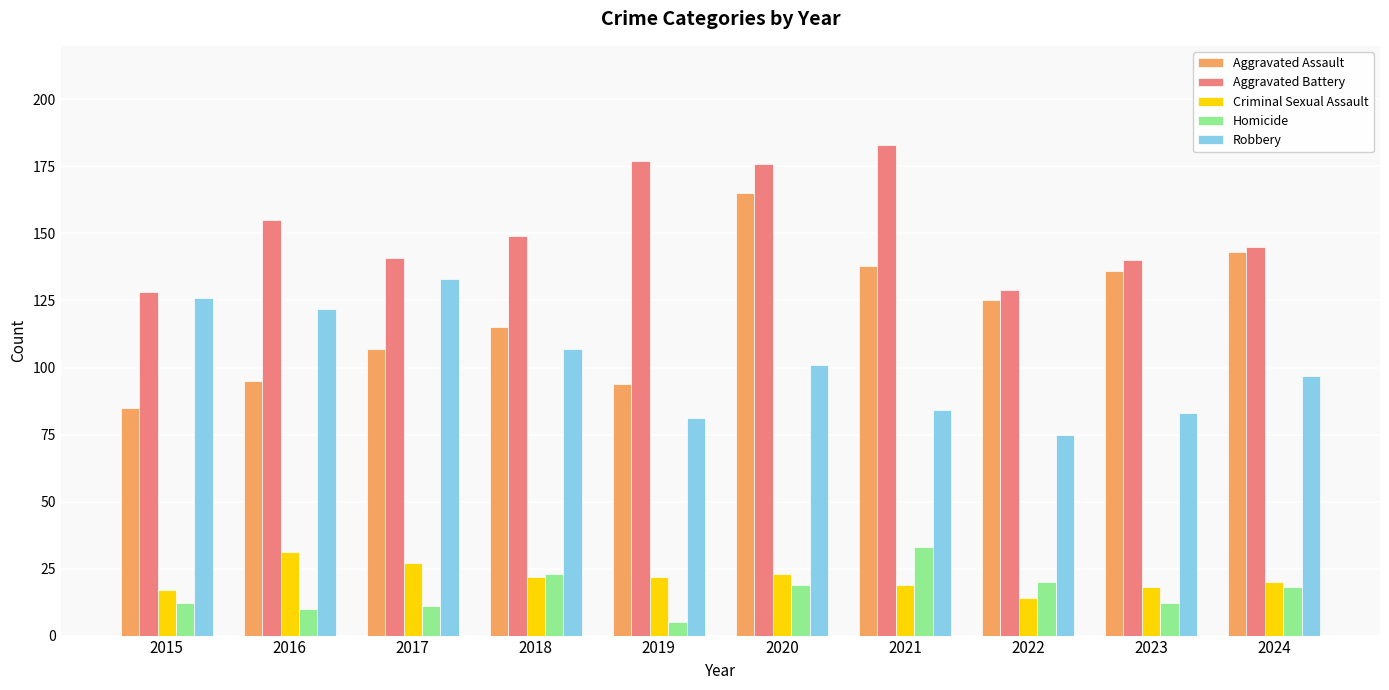

At which label does Aggravated Battery reach its peak?

2021